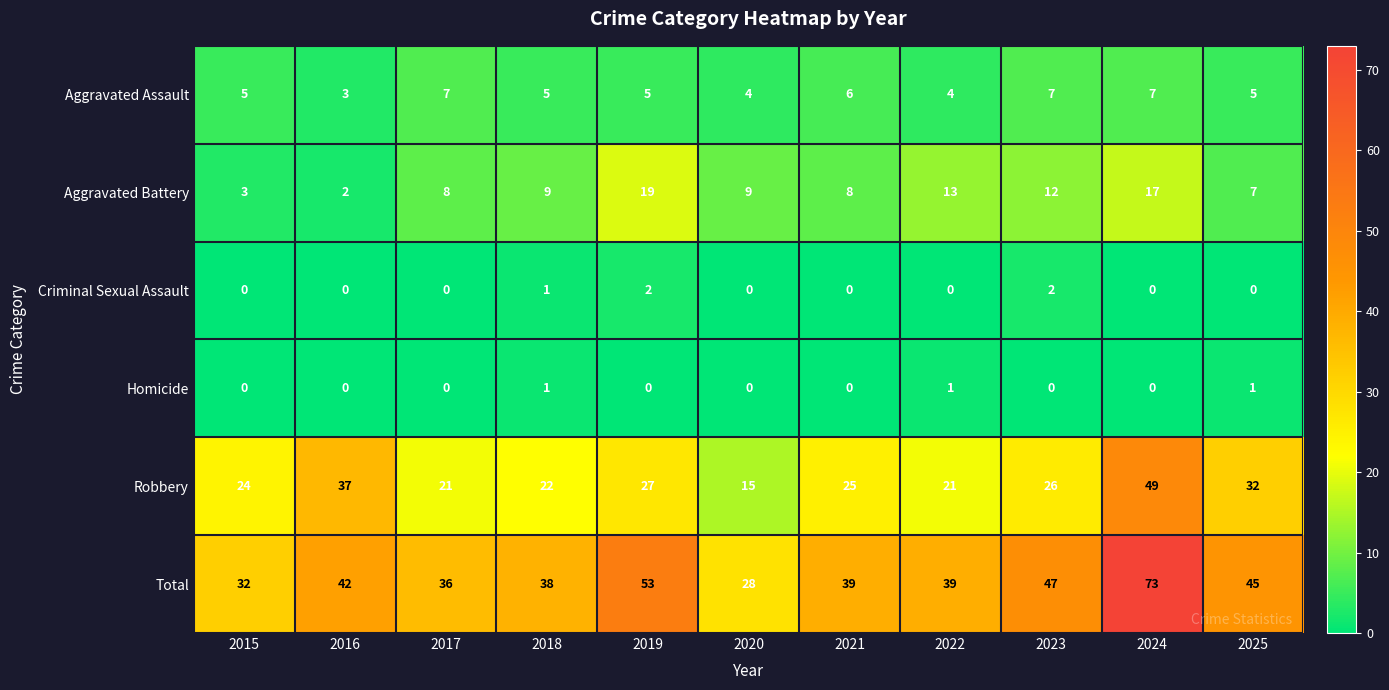

Is it true that Total equals 44 at 2020?

False